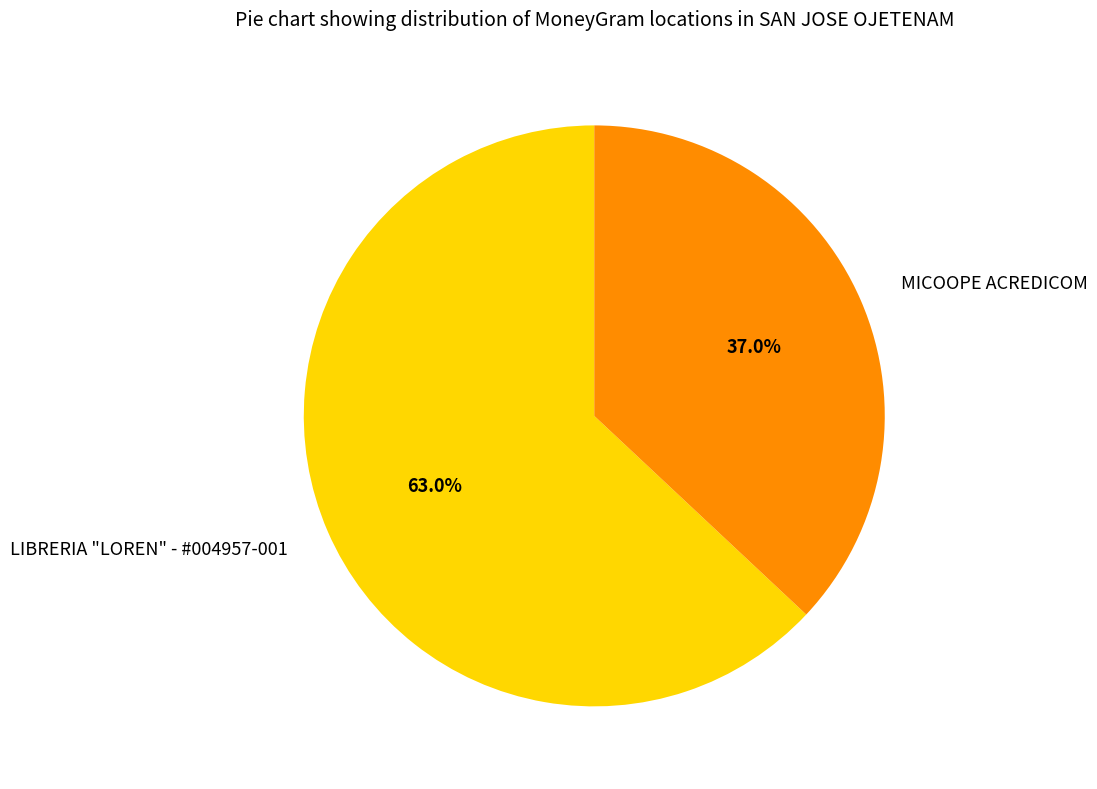

How many slices are in this pie chart?

2